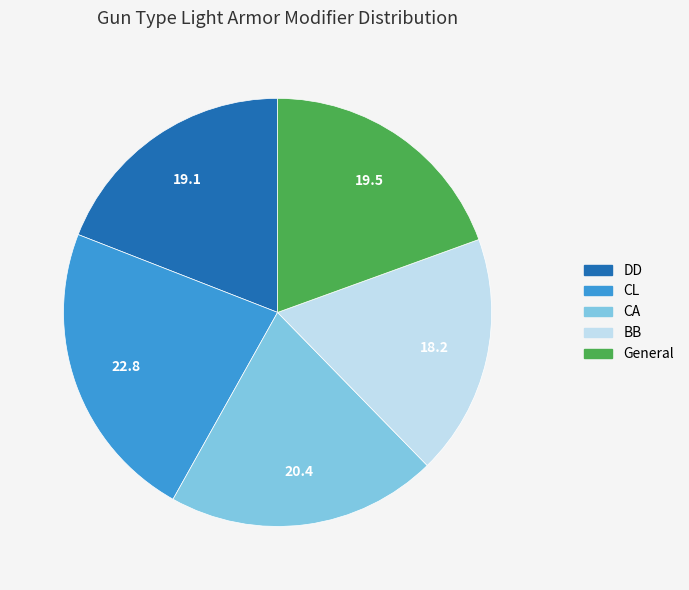

Does any single category account for the majority?

No